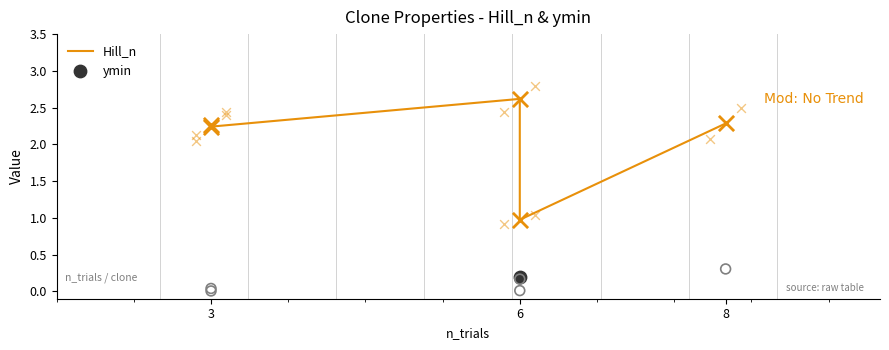

What is the change in value from 3 to 6?

+0.4